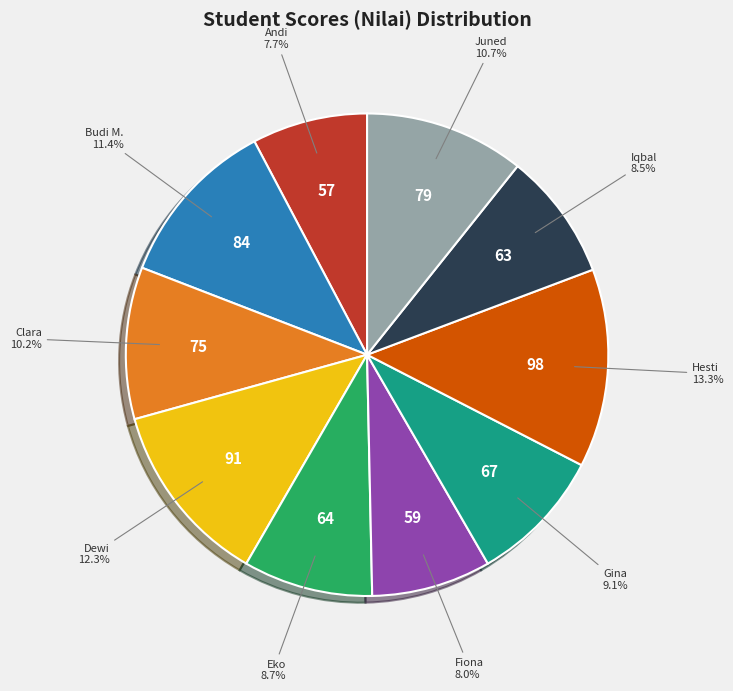

Does any single category account for the majority?

No